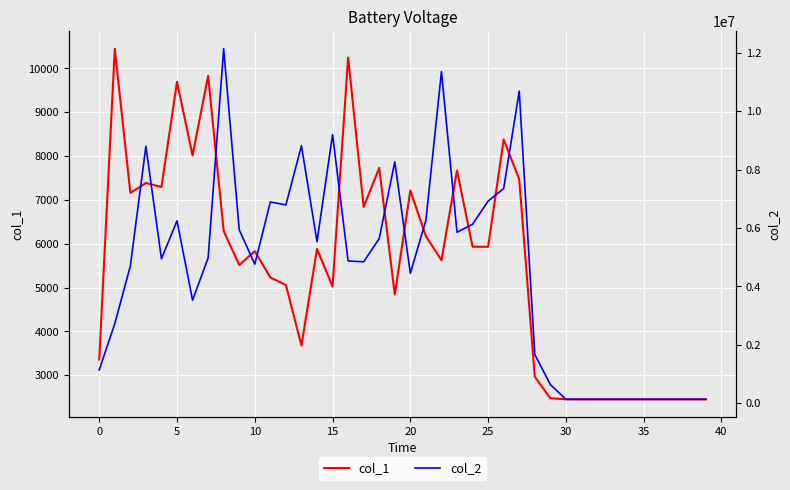

At which label is col_2 closest to 6134518?

24